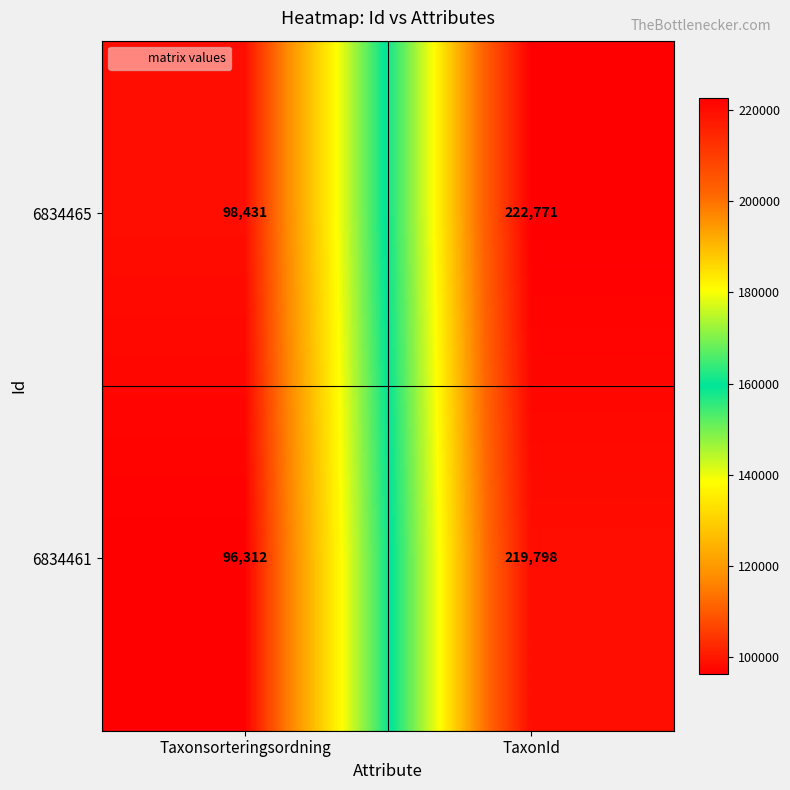

Count the number of categories in the chart.

2